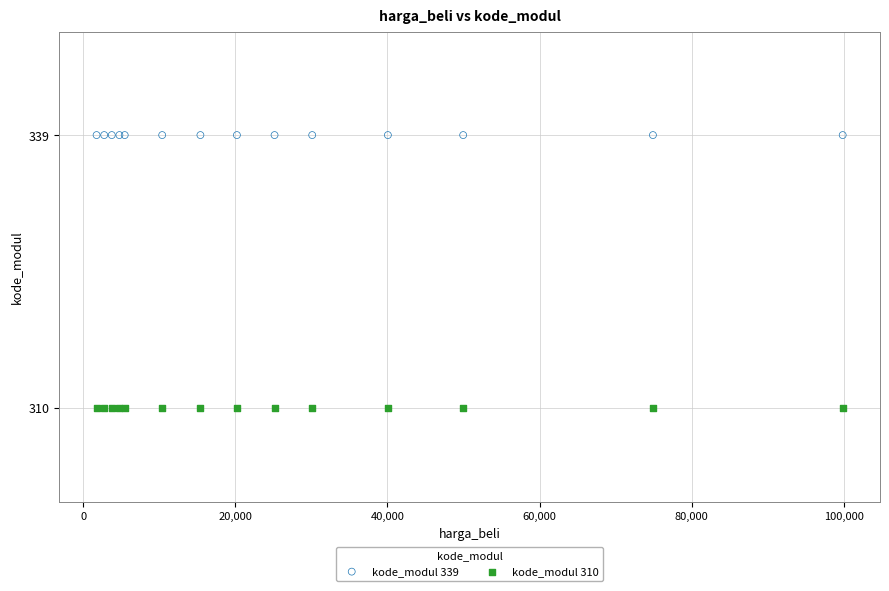

Which series contains the highest Y value?

kode_modul 339